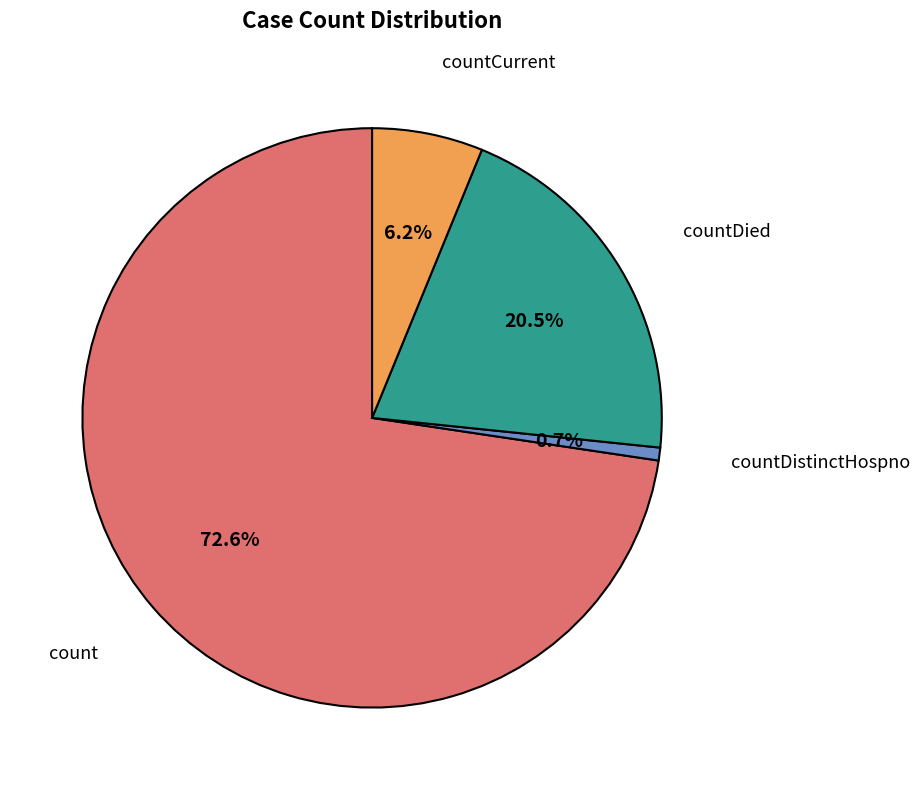

To the nearest percent, what portion does countCurrent represent?

6%